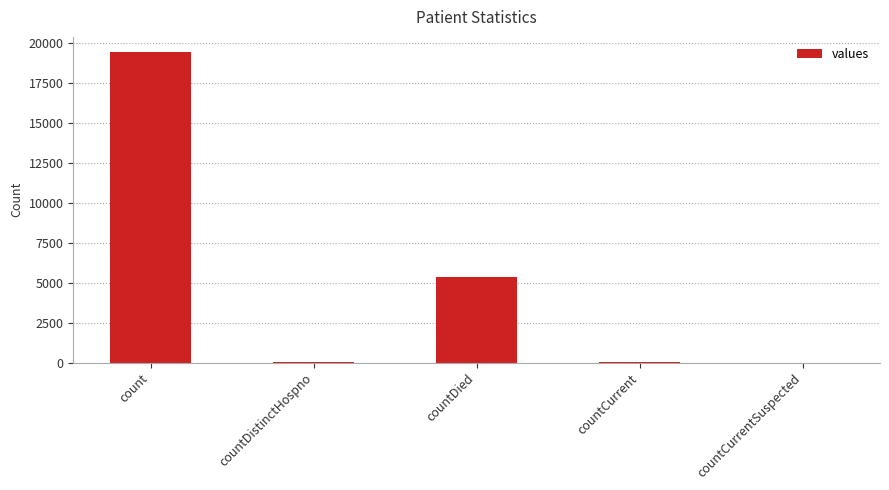

Between countCurrentSuspected and count, which is larger?

count